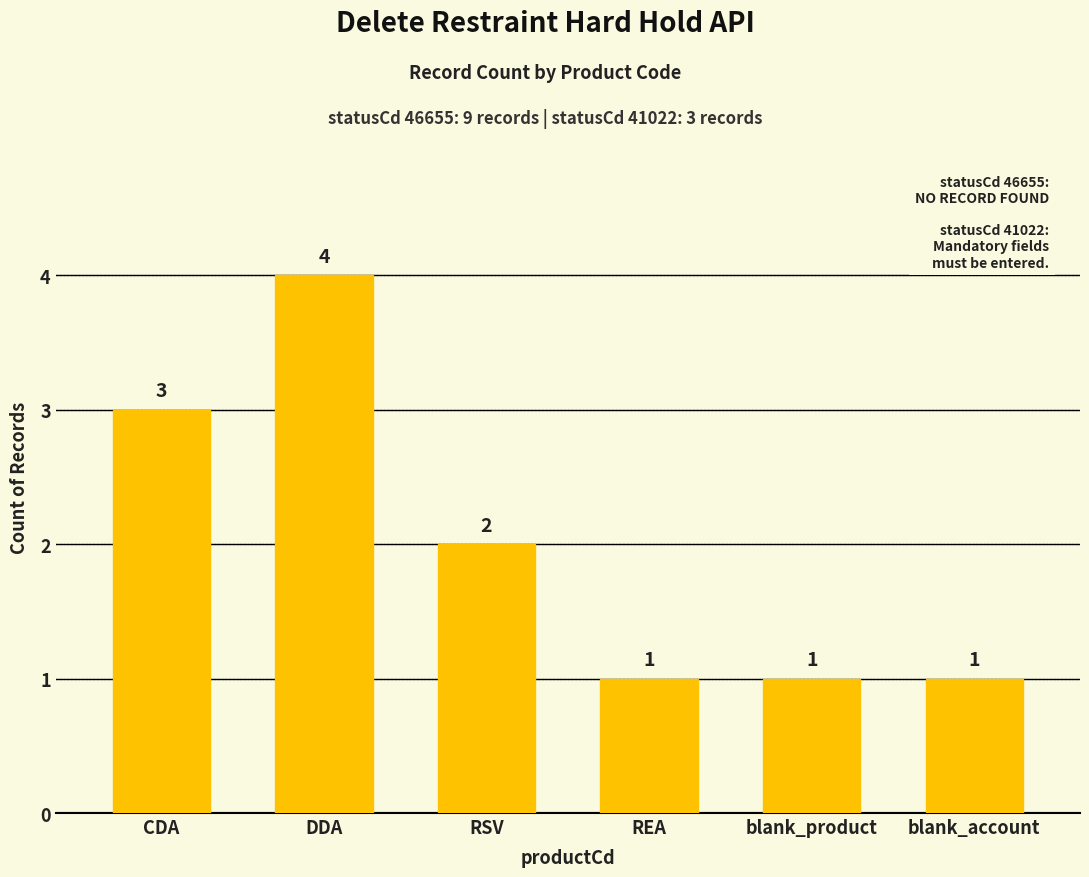

At which label does the data first exceed 2?

CDA